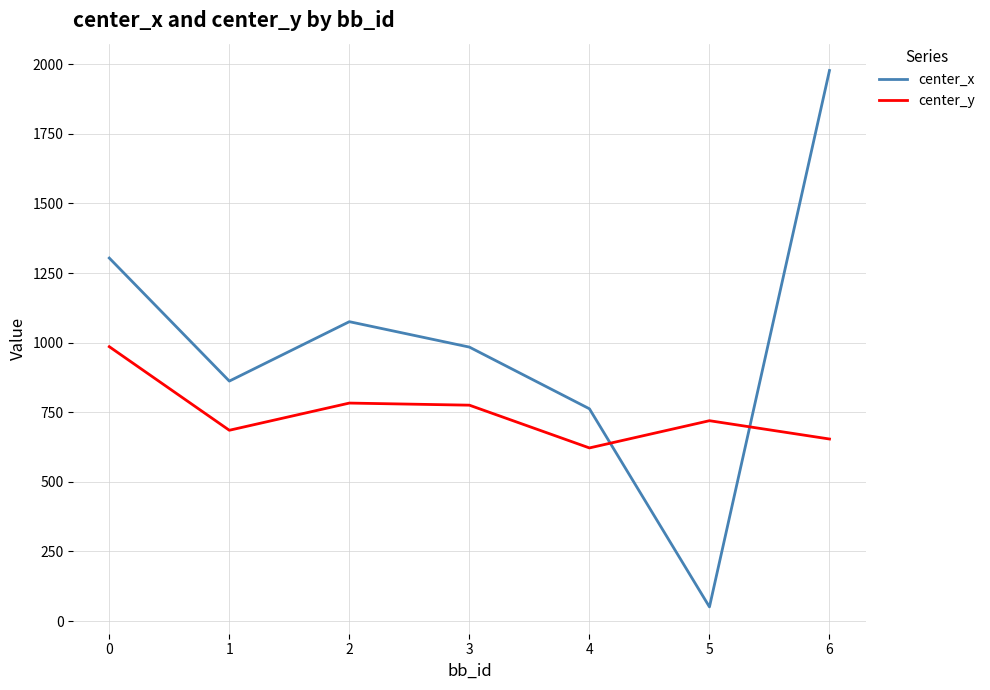

What is the minimum value shown in the chart?

51.0